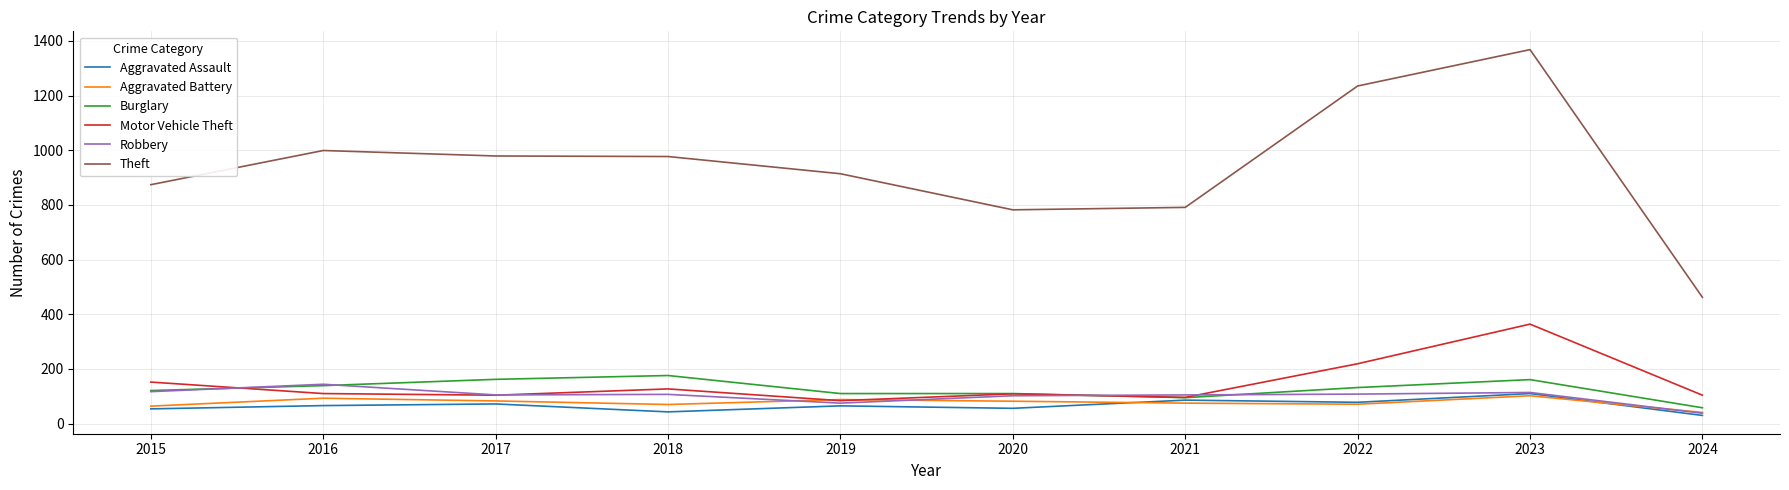

The value of Aggravated Assault at 2018 is 43. True or false?

True